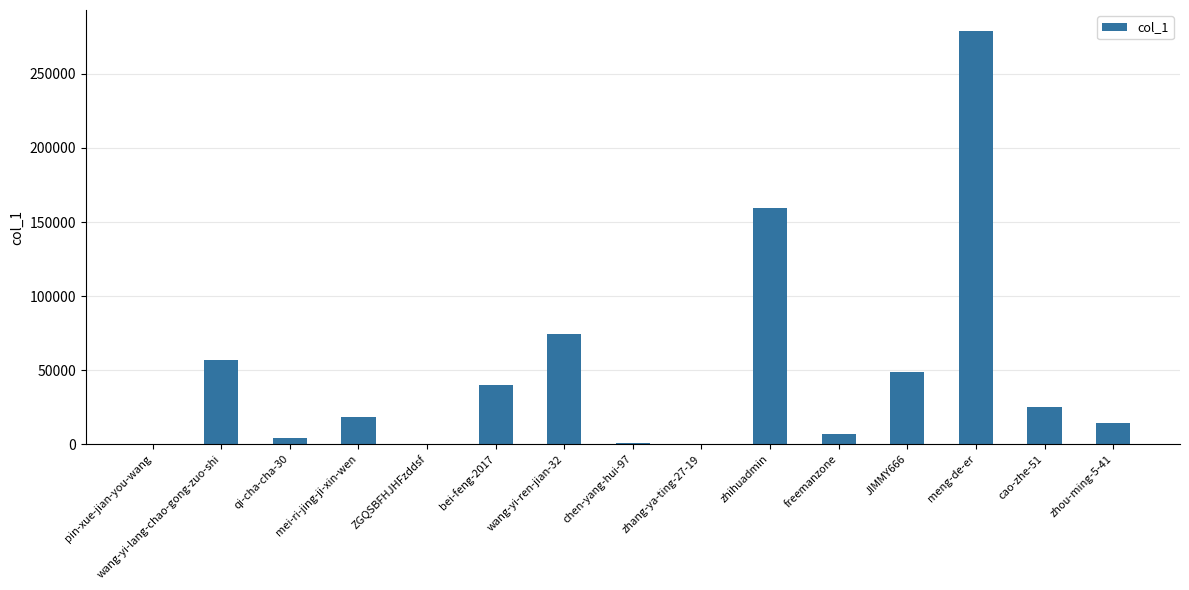

Read the value at freemanzone.

6802